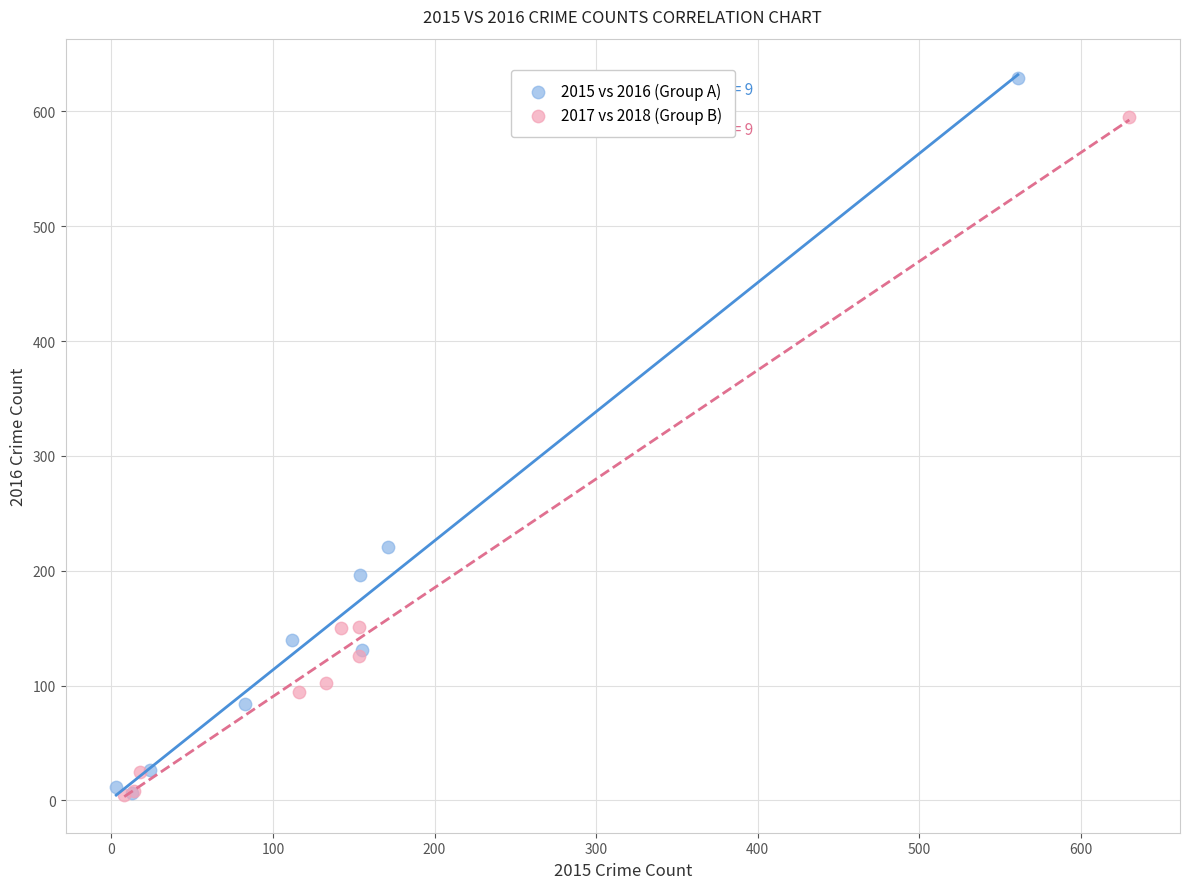

What are all the series names shown in the legend?

2015 vs 2016 (Group A), 2017 vs 2018 (Group B)